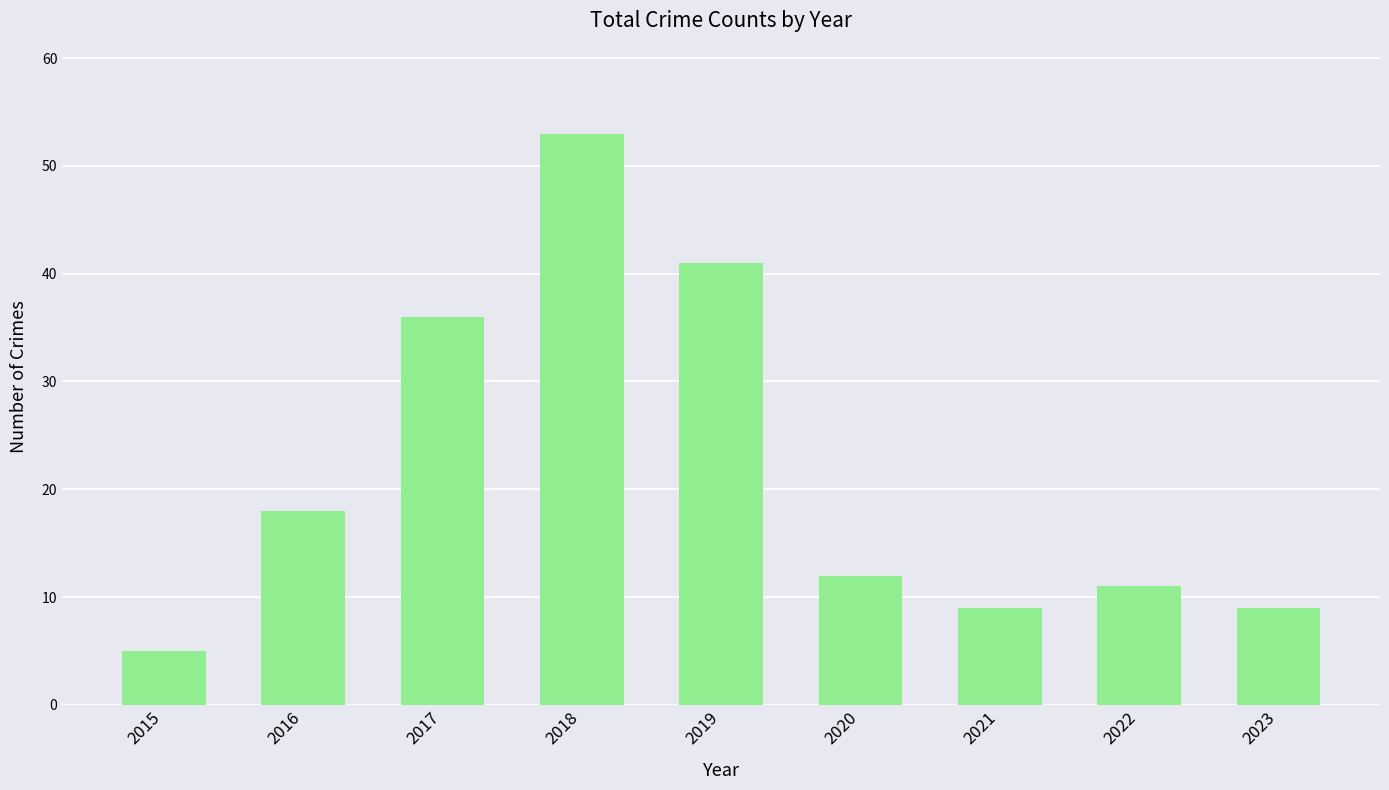

What is the change in value from 2018 to 2020?

-41